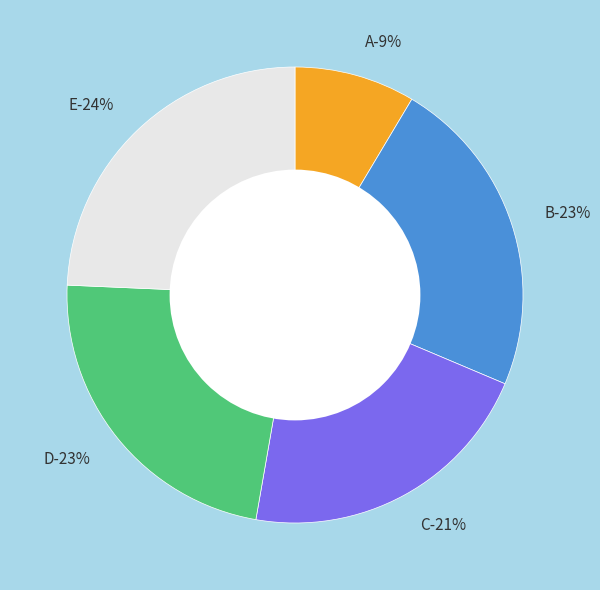

What percentage is NOT represented by C?

78.6%